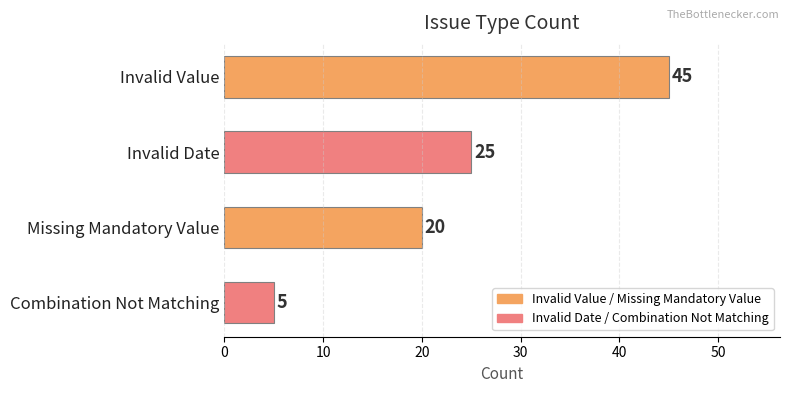

Reading top to bottom, list all the values displayed in this chart.

Invalid Value=45	Invalid Date=25	Missing Mandatory Value=20	Combination Not Matching=5